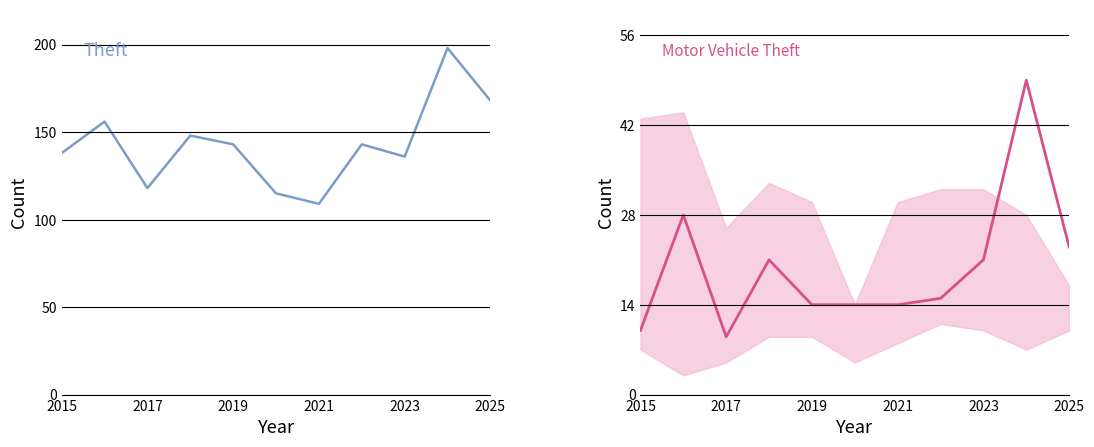

How many data points in Motor Vehicle Theft are less than 15?

5